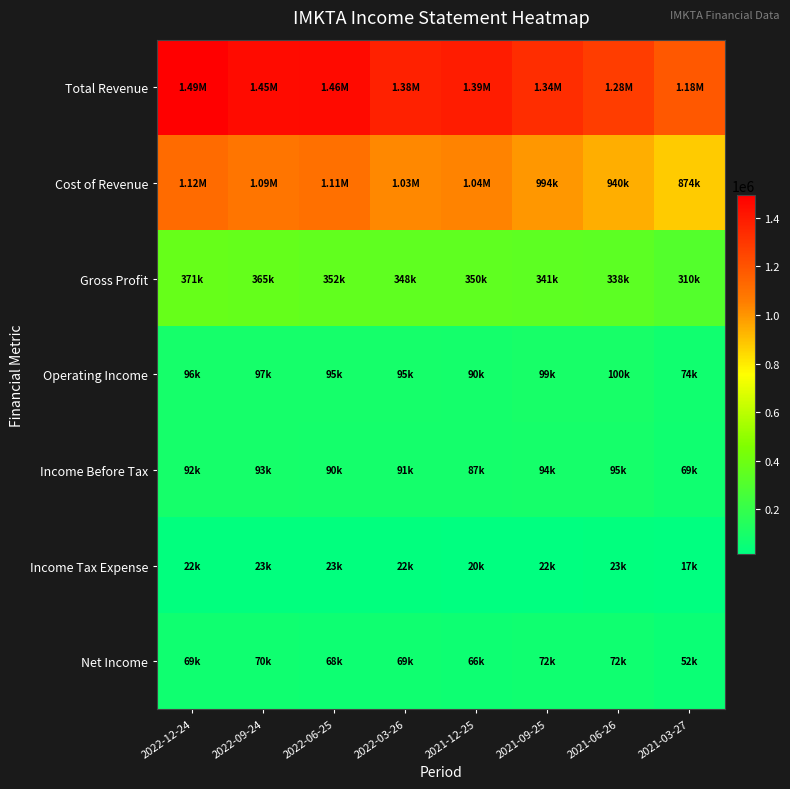

Reading left to right, extract all data points from this chart.

Total Revenue: 2022-12-24=1493300	2022-09-24=1452000	2022-06-25=1458200	2022-03-26=1377100	2021-12-25=1391500	2021-09-25=1335500	2021-06-26=1277500	2021-03-27=1184600
Cost of Revenue: 2022-12-24=1122200	2022-09-24=1087200	2022-06-25=1106300	2022-03-26=1028600	2021-12-25=1041000	2021-09-25=994200	2021-06-26=940000	2021-03-27=874100
Gross Profit: 2022-12-24=371100	2022-09-24=364800	2022-06-25=351900	2022-03-26=348500	2021-12-25=350500	2021-09-25=341300	2021-06-26=337500	2021-03-27=310500
Operating Income: 2022-12-24=95700	2022-09-24=96900	2022-06-25=94600	2022-03-26=95100	2021-12-25=90400	2021-09-25=98800	2021-06-26=99500	2021-03-27=74400
Income Before Tax: 2022-12-24=91900	2022-09-24=93200	2022-06-25=90500	2022-03-26=91000	2021-12-25=86600	2021-09-25=93500	2021-06-26=94700	2021-03-27=68800
Income Tax Expense: 2022-12-24=22500	2022-09-24=23000	2022-06-25=22700	2022-03-26=22400	2021-12-25=20400	2021-09-25=21700	2021-06-26=22700	2021-03-27=16600
Net Income: 2022-12-24=69400	2022-09-24=70200	2022-06-25=67800	2022-03-26=68600	2021-12-25=66200	2021-09-25=71700	2021-06-26=72000	2021-03-27=52200